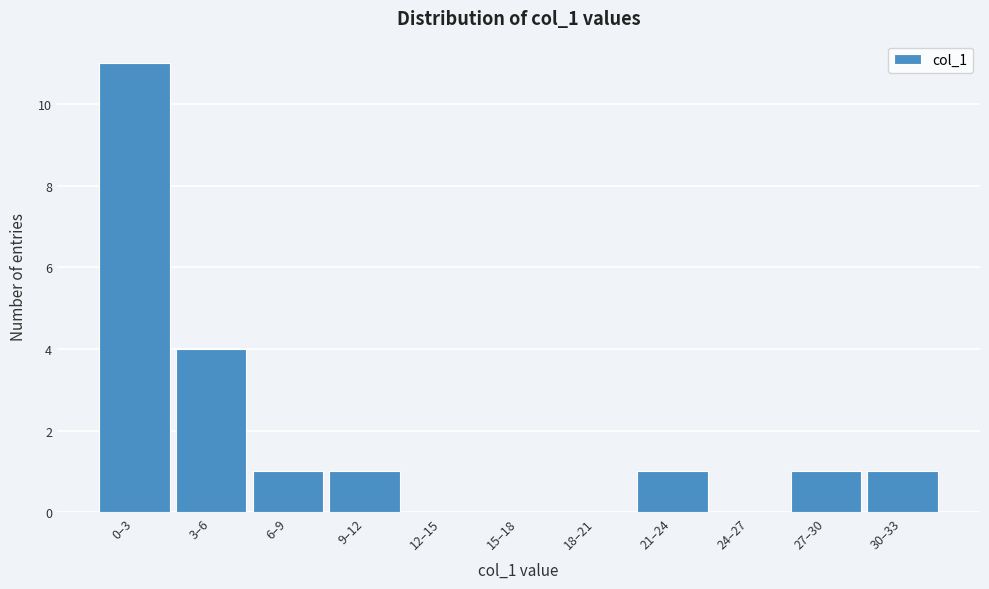

Reading left to right, transcribe all the data shown in this chart.

0–3=11	3–6=4	6–9=1	9–12=1	12–15=0	15–18=0	18–21=0	21–24=1	24–27=0	27–30=1	30–33=1